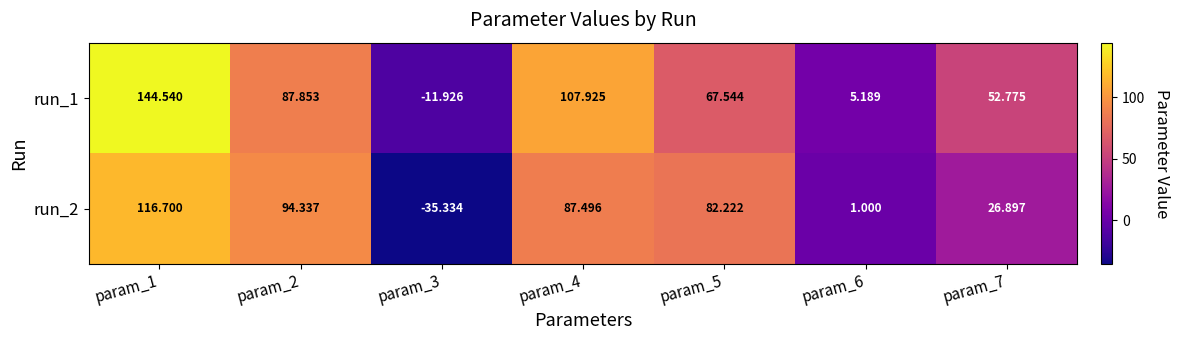

At how many categories does at least one series exceed 66?

4